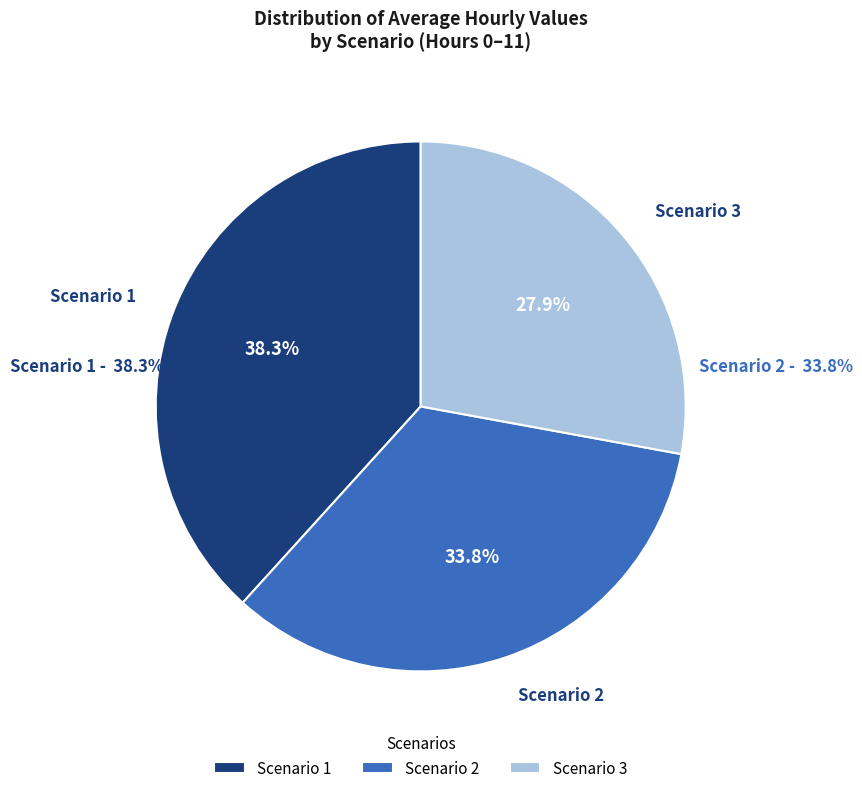

Which series has the widest spread of values?

Scenario 2